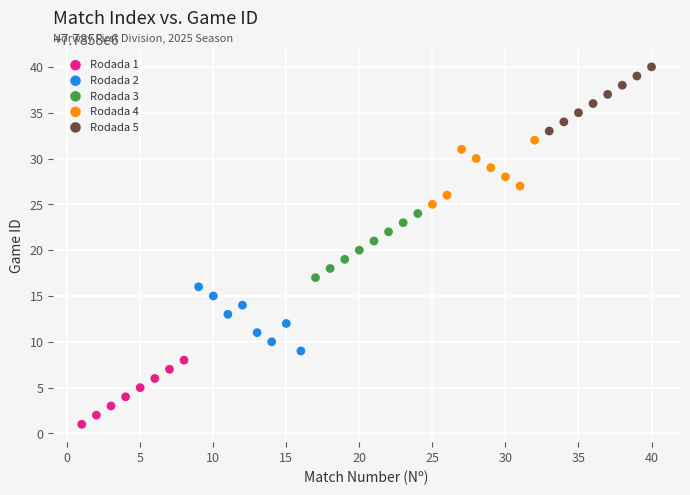

Which series reaches the maximum Y coordinate?

Rodada 5